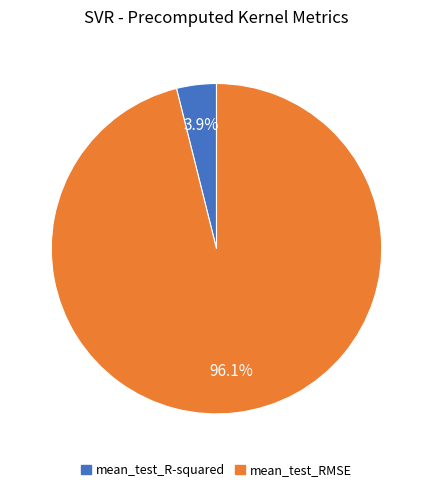

Rank the categories by value from lowest to highest.

mean_test_R-squared, mean_test_RMSE